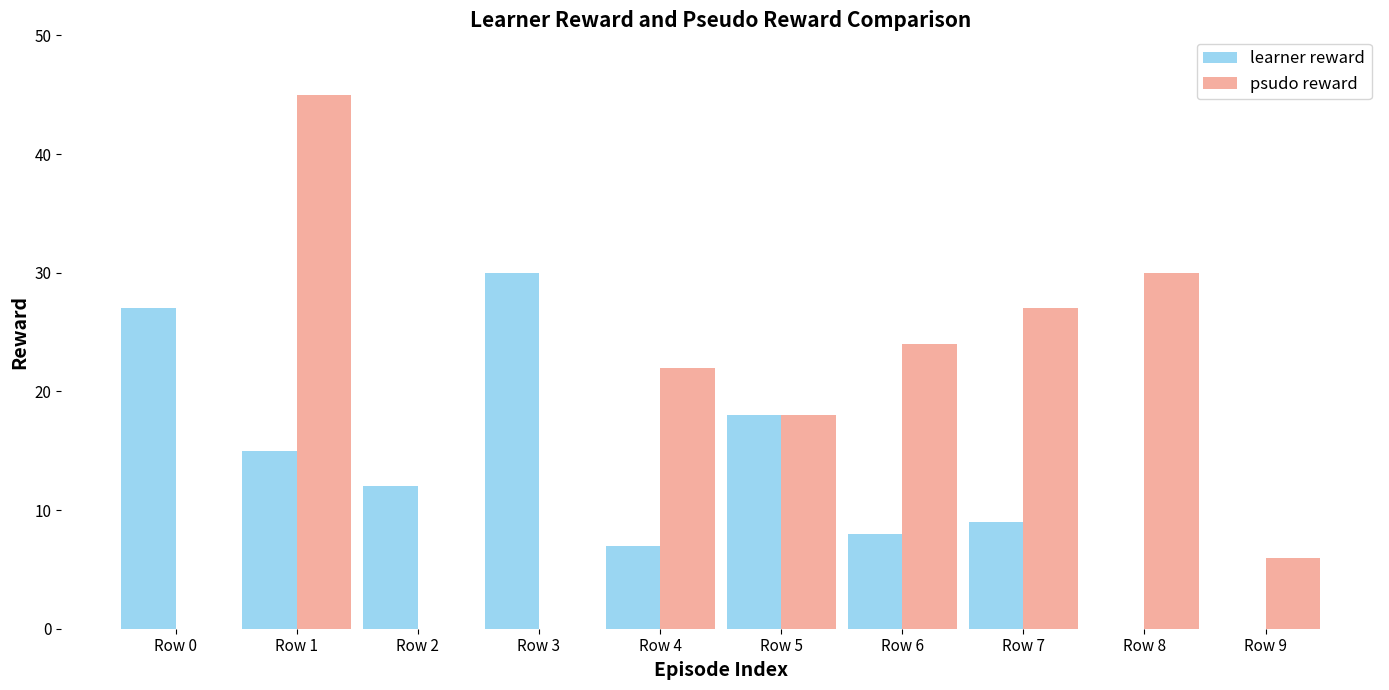

Is the value of learner reward at Row 6 greater than the value of psudo reward at Row 3?

Yes